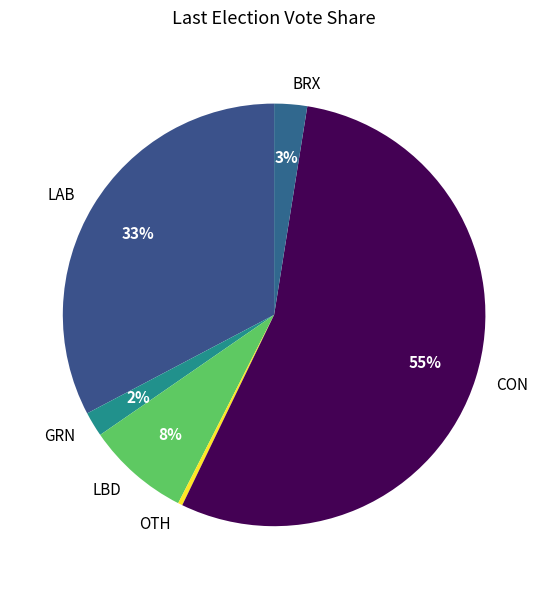

What is the largest slice in the pie chart?

CON